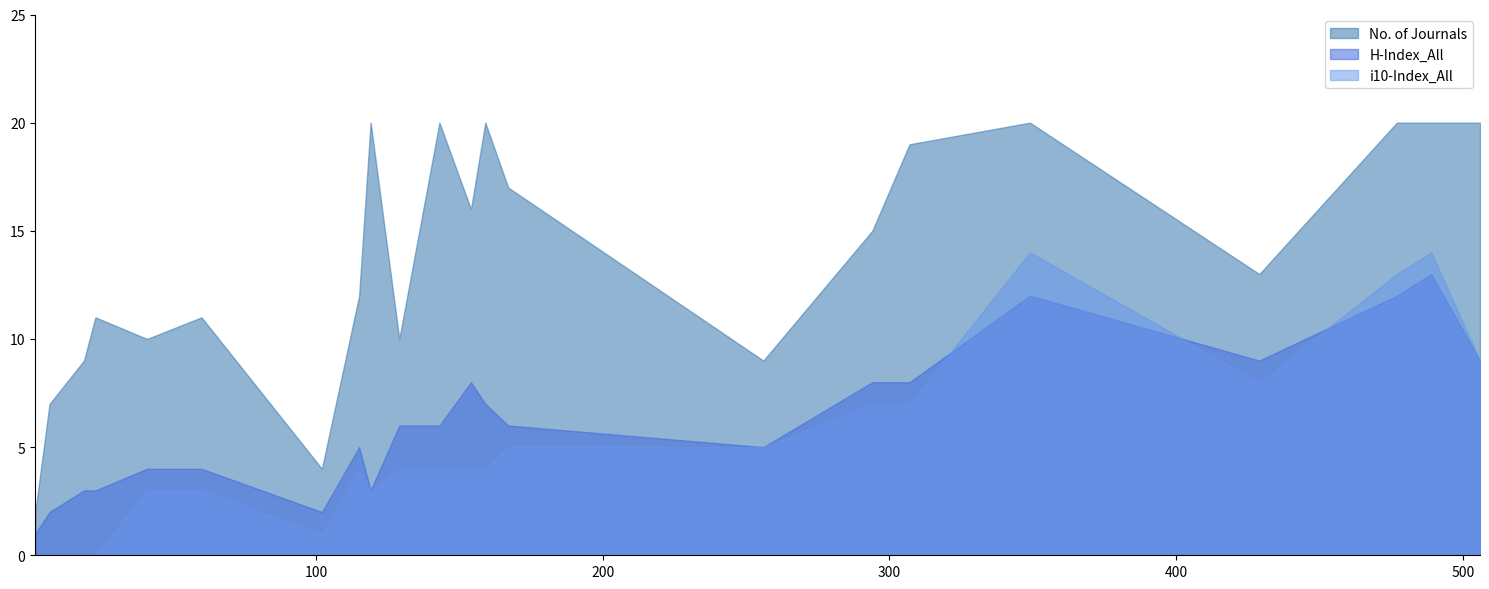

How many data points in No. of Journals are above 15?

10